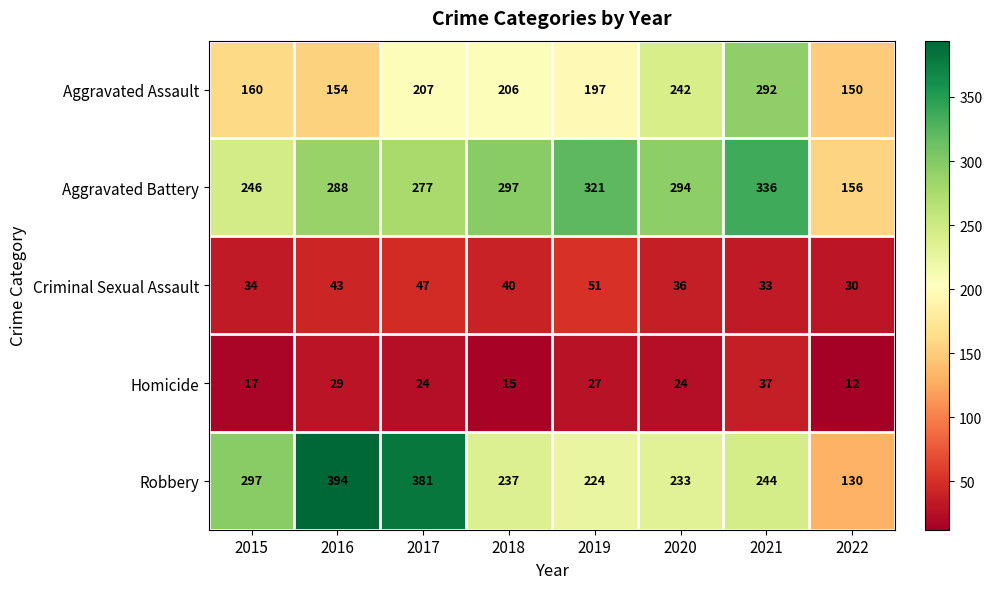

Which series has the largest range (max minus min)?

Robbery